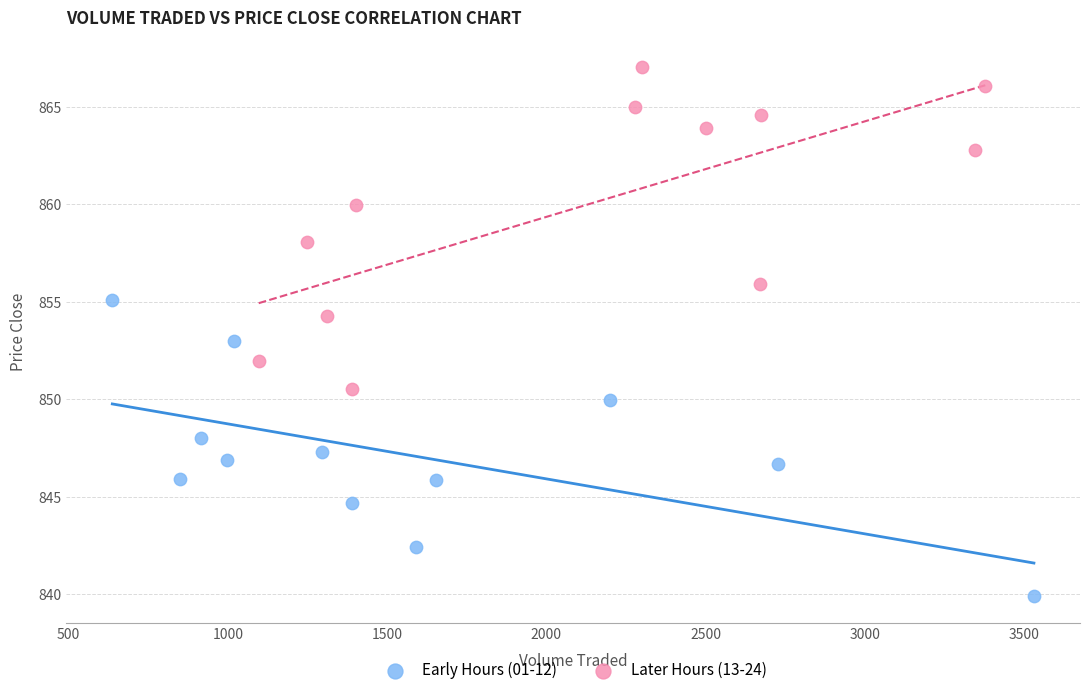

What are all the series names shown in the legend?

Early Hours (01-12), Later Hours (13-24)